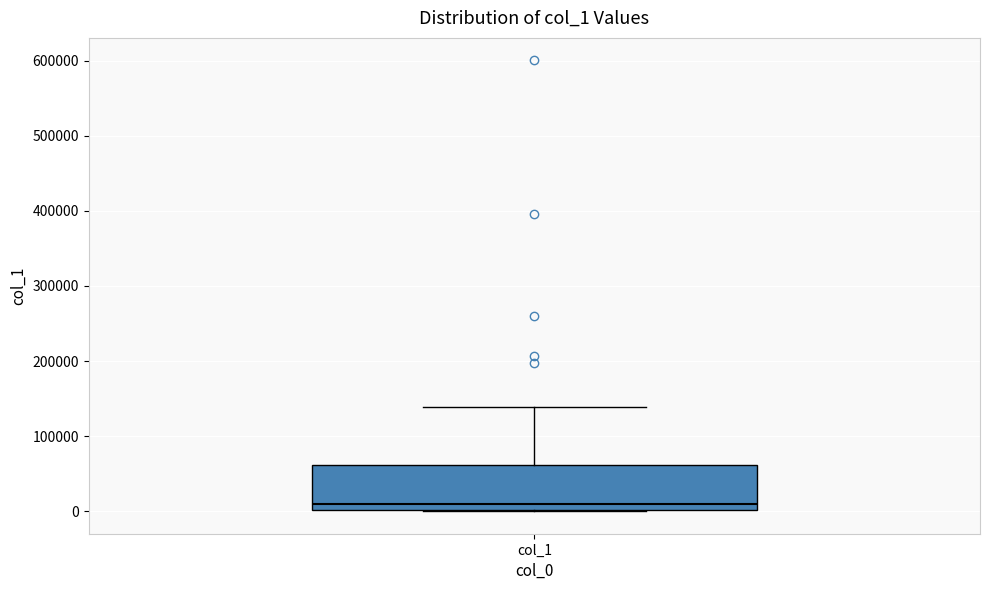

Read this box plot against the y-axis: the position of the median line, the range covered by the box, and the ends of both whiskers. The values are not printed on the chart, so give them approximately, as read against the axis.

median 10000, box 0 to 60000, whiskers 0 to 140000